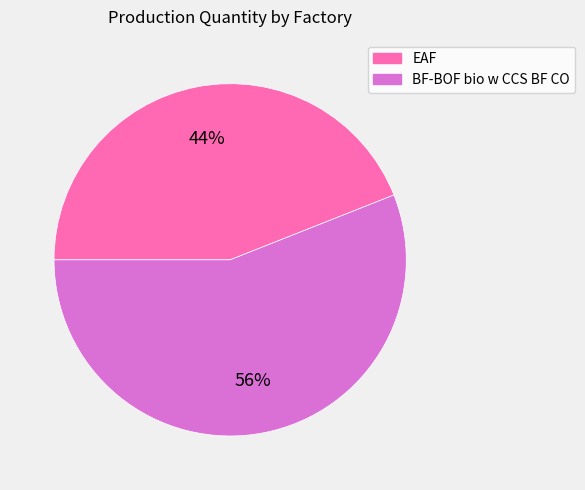

Does BF-BOF bio w CCS BF CO represent more than half of the total?

Yes